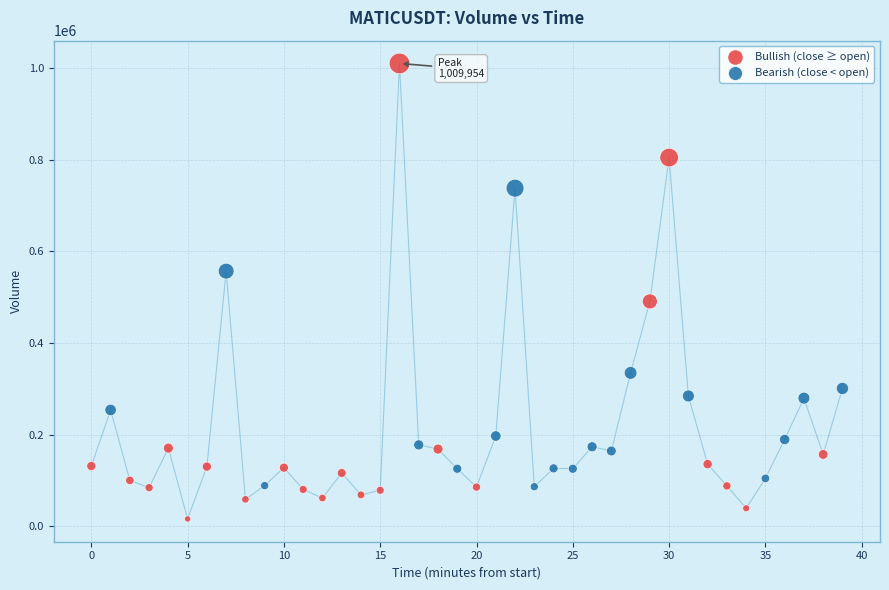

Which series has the largest Y range (max minus min)?

Bullish (close ≥ open)